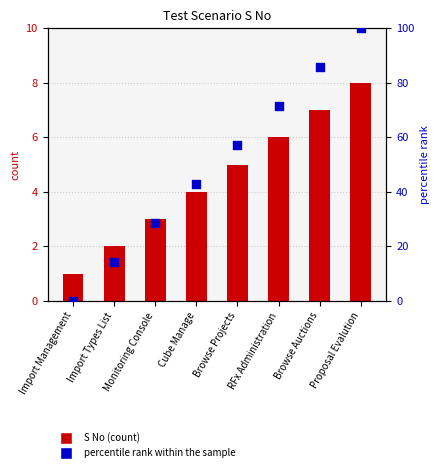

What are all the series names shown in the legend?

S No (count), percentile rank within the sample